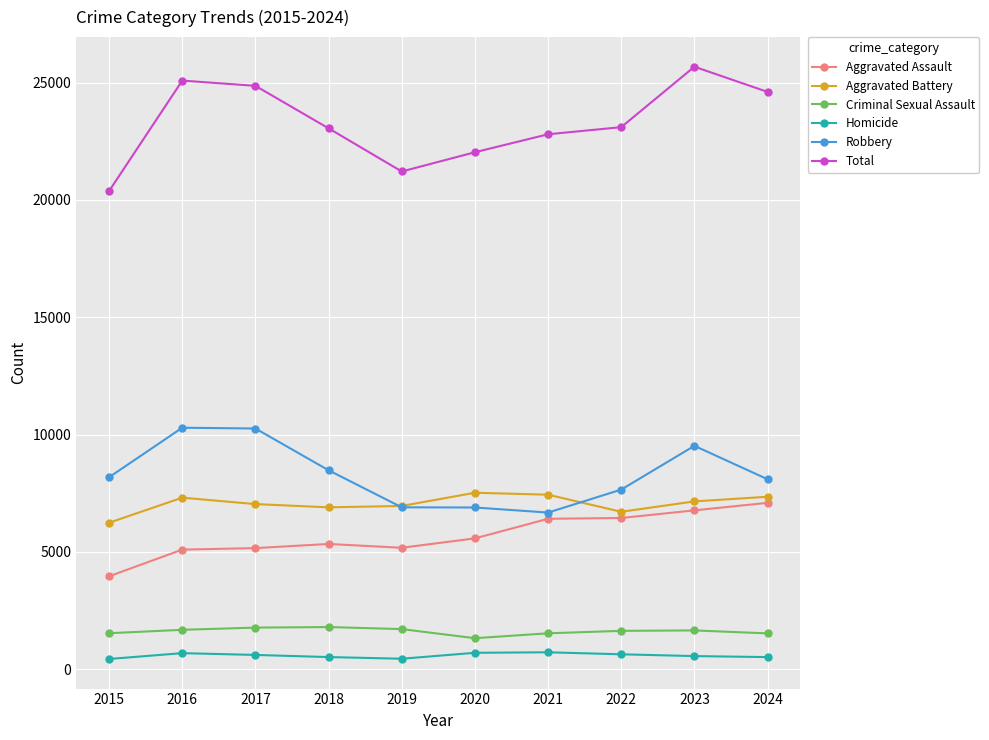

Which series has the largest total across all categories?

Total